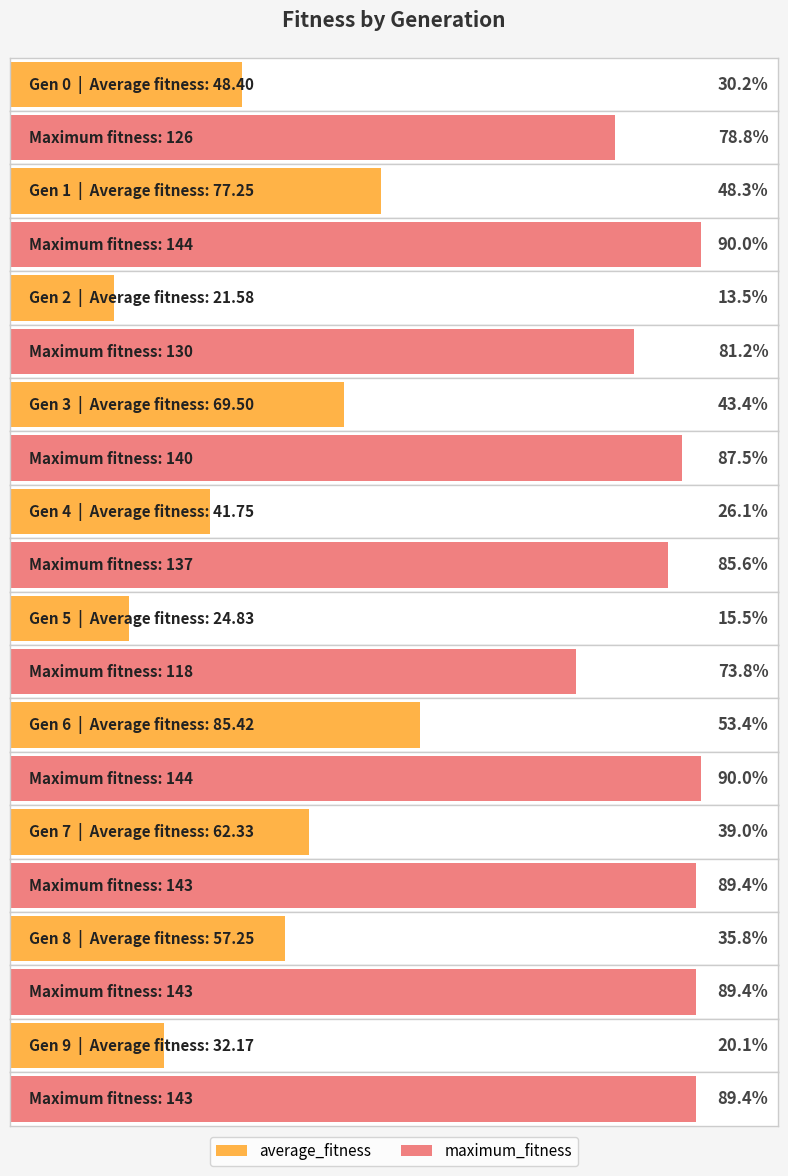

Is it true that maximum_fitness equals 143.0 at 7?

True